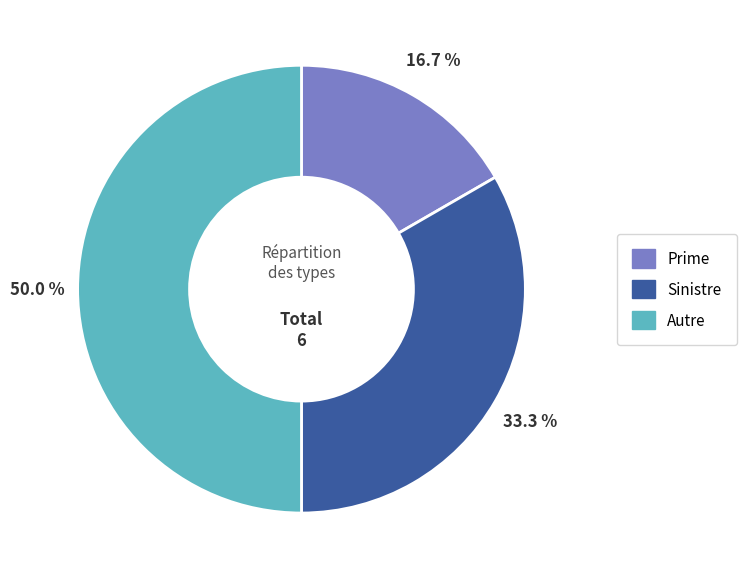

The Autre slice represents 42% of the pie. True or false?

False